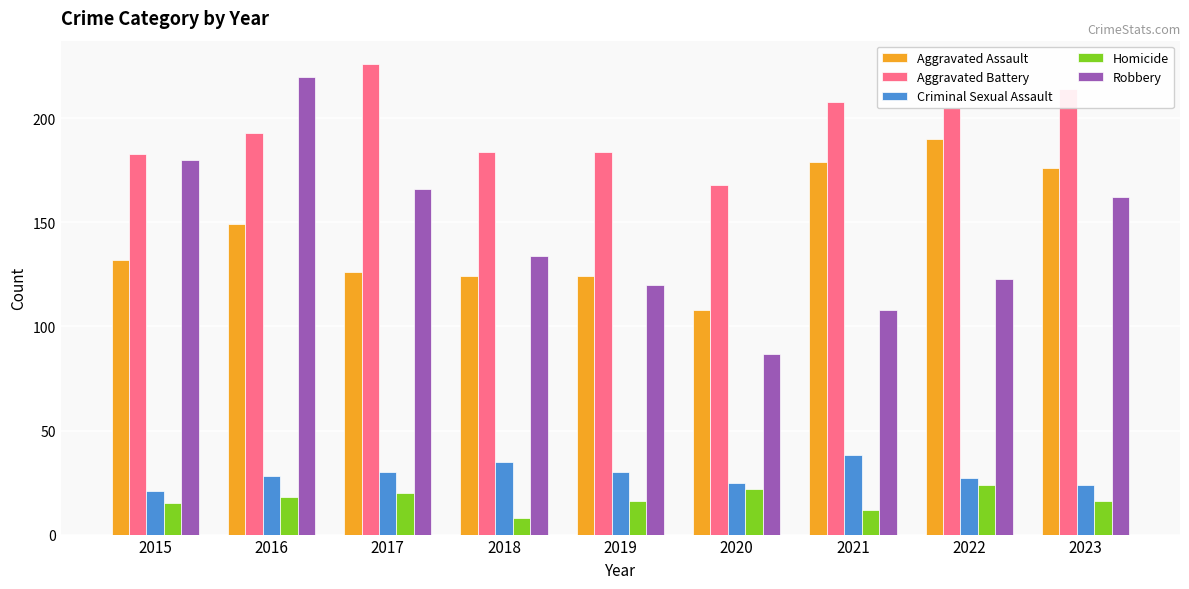

At which category is the sum across all series the highest?

2016